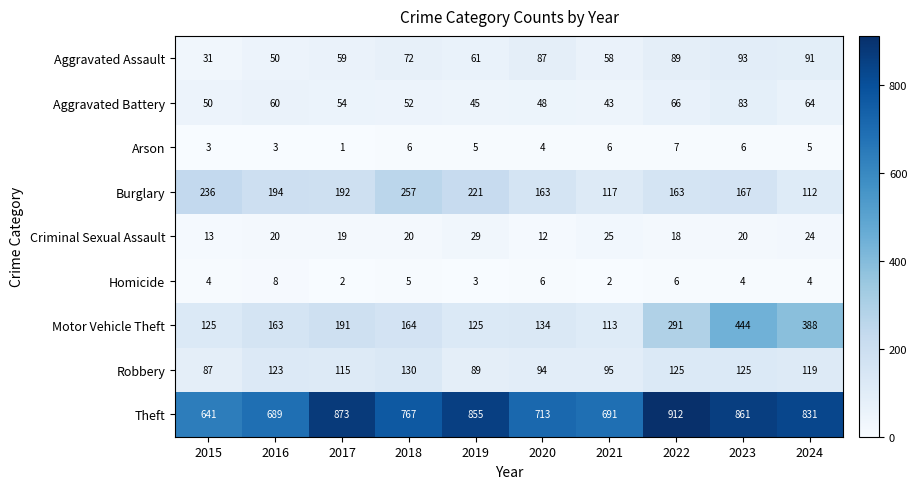

List the series in order of their peak value, highest first.

Theft, Motor Vehicle Theft, Burglary, Robbery, Aggravated Assault, Aggravated Battery, Criminal Sexual Assault, Homicide, Arson